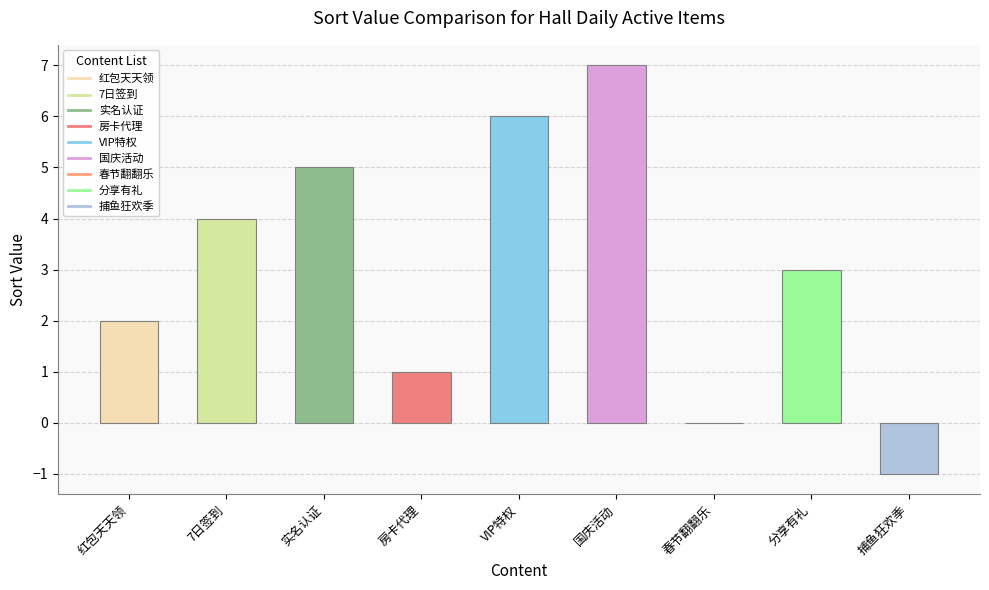

Rank the categories by value from lowest to highest.

捕鱼狂欢季, 春节翻翻乐, 房卡代理, 红包天天领, 分享有礼, 7日签到, 实名认证, VIP特权, 国庆活动